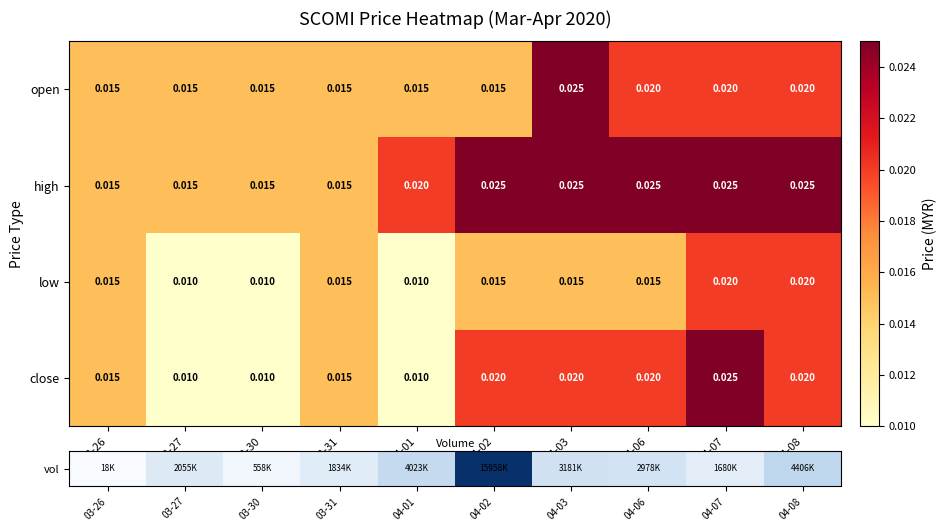

Which series has the widest spread of values?

close